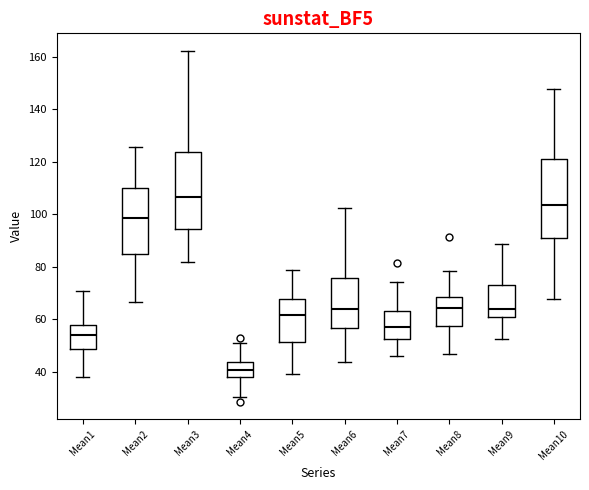

Reading left to right, read every box against the y-axis: the position of its median line, the range the box covers, and the ends of its whiskers. The values are not printed on the chart, so give them approximately, as read against the axis.

Mean1: median 54, box 48 to 58, whiskers 38 to 70
Mean2: median 98, box 84 to 110, whiskers 66 to 126
Mean3: median 106, box 94 to 124, whiskers 82 to 162
Mean4: median 40, box 38 to 44, whiskers 30 to 52
Mean5: median 62, box 52 to 68, whiskers 40 to 78
Mean6: median 64, box 56 to 76, whiskers 44 to 102
Mean7: median 58, box 52 to 64, whiskers 46 to 74
Mean8: median 64, box 58 to 68, whiskers 46 to 78
Mean9: median 64, box 60 to 74, whiskers 52 to 88
Mean10: median 104, box 90 to 122, whiskers 68 to 148